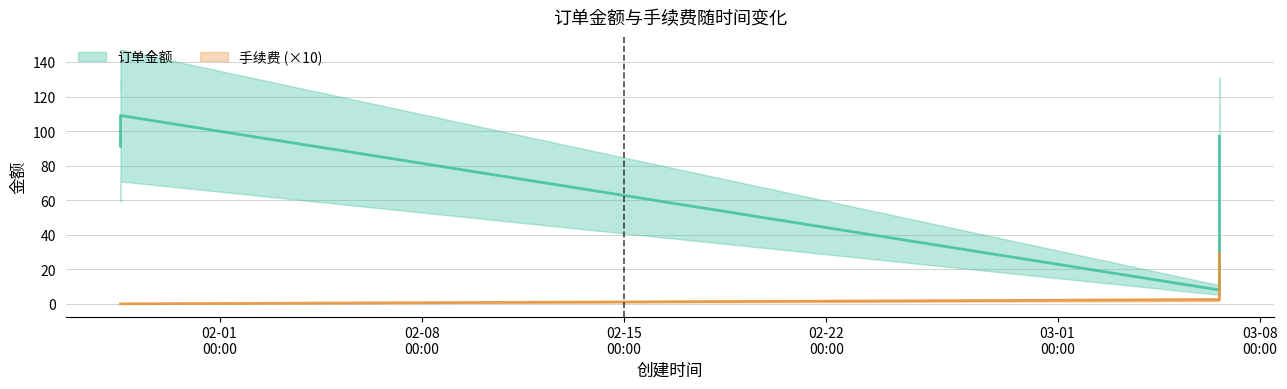

Is the value of 手续费 at 2024-01-28 13:40:45 greater than the value of 订单金额 at 2024-01-28 13:40:43?

No